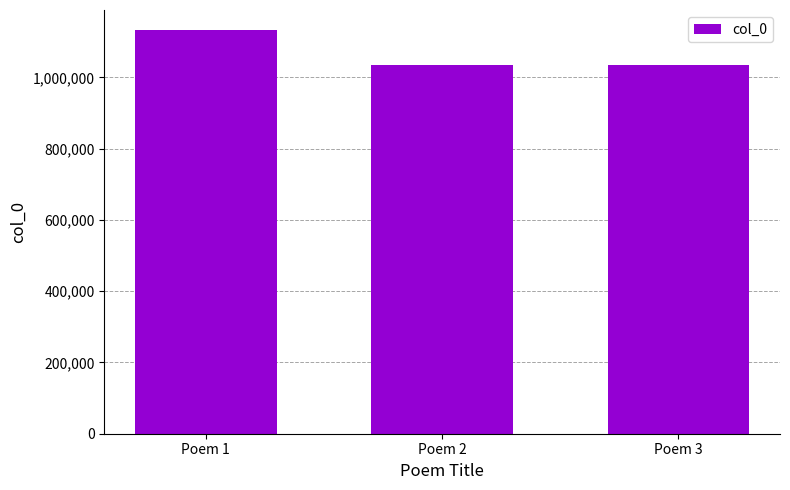

What is the smallest value displayed?

1035496